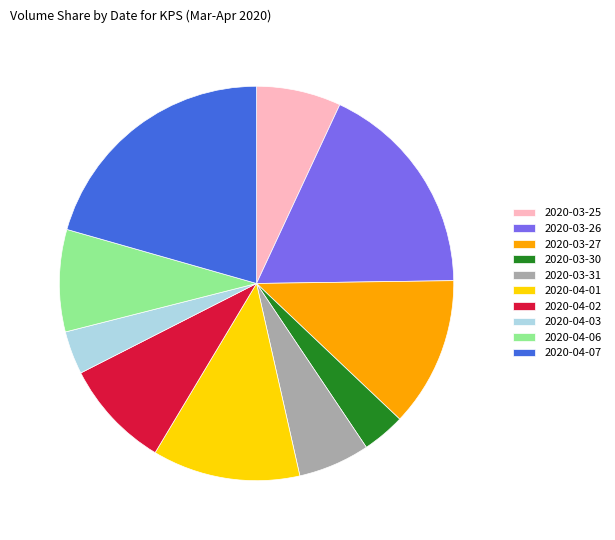

Is the sum of 2020-03-27 and 2020-03-31 greater than half?

No